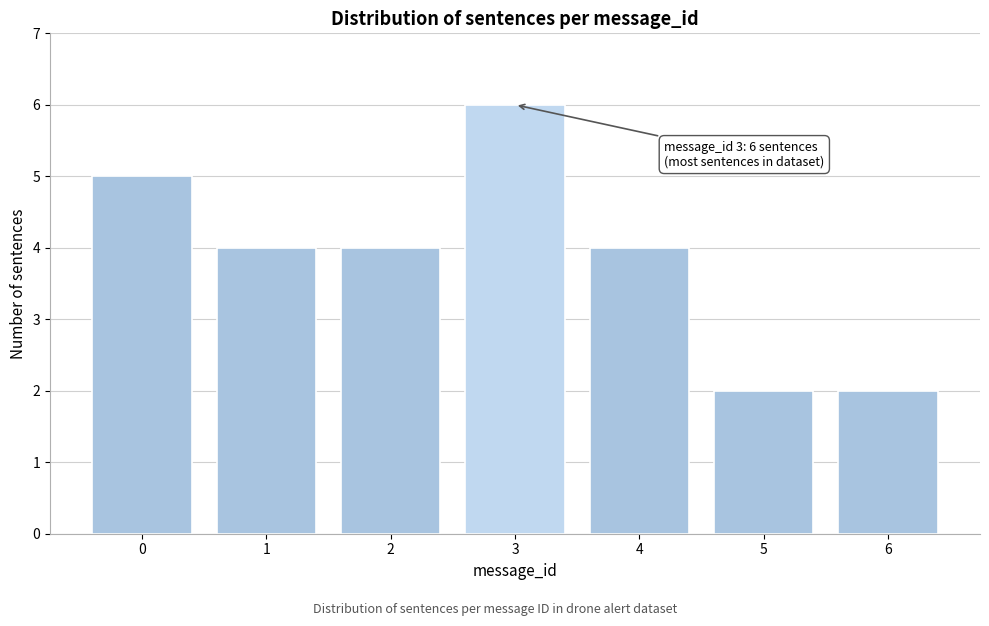

Reading left to right, list all the values displayed in this chart.

0=5	1=4	2=4	3=6	4=4	5=2	6=2